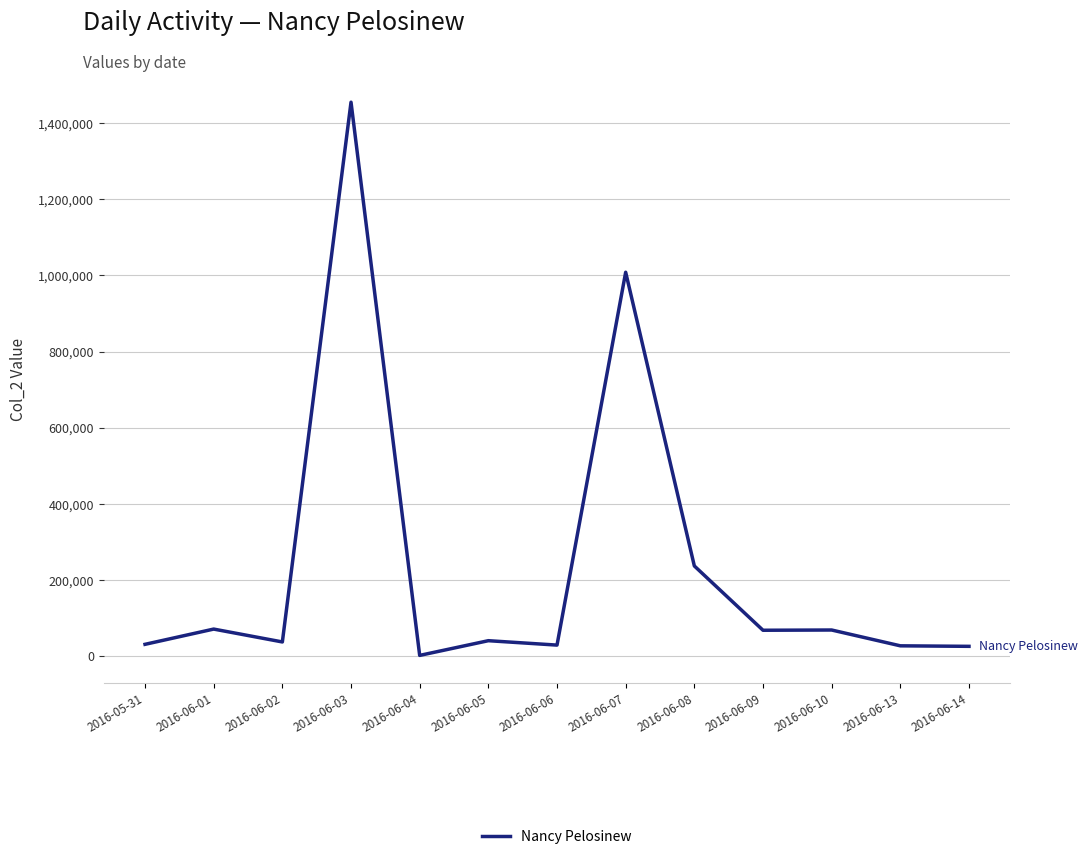

At which label is the value closest to 728331?

2016-06-07